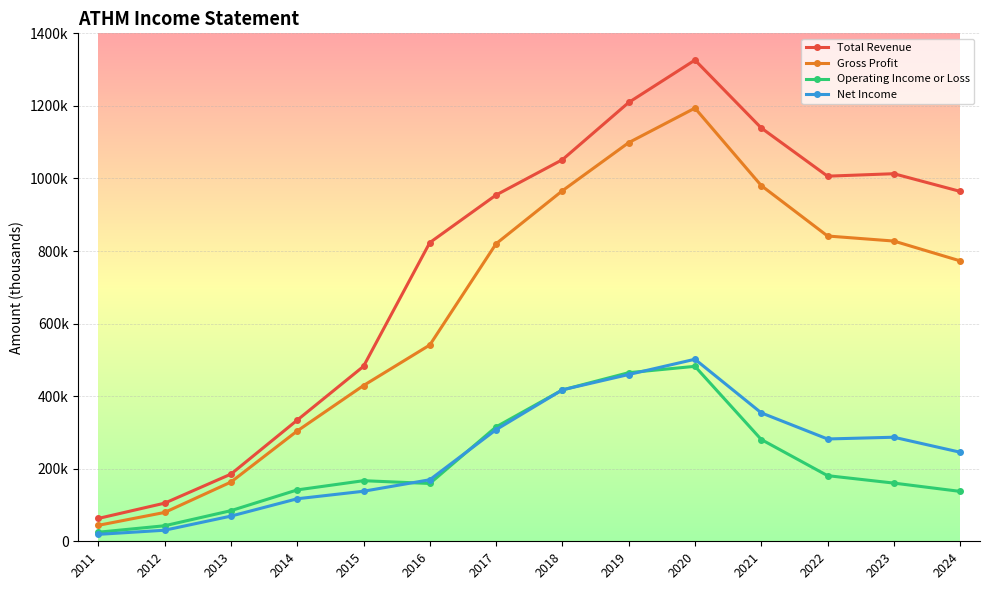

At which category does the chart reach its peak across all series?

2020